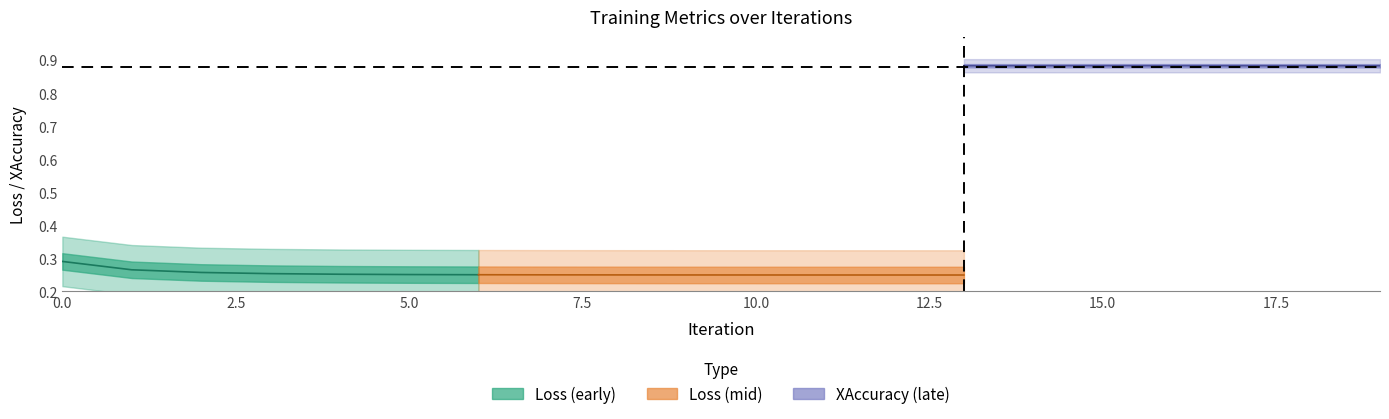

True or false: XAccuracy_center and Loss_center intersect in this chart.

False